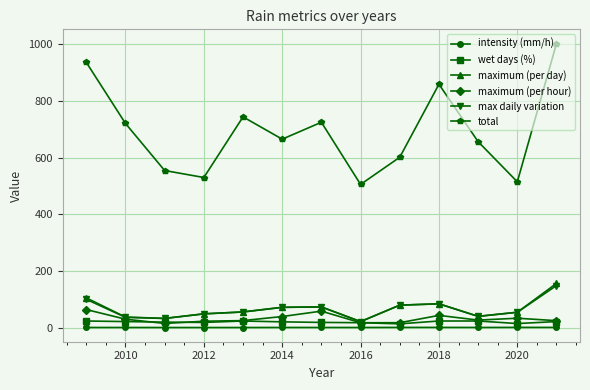

True or false: maximum (per day) and total intersect in this chart.

False